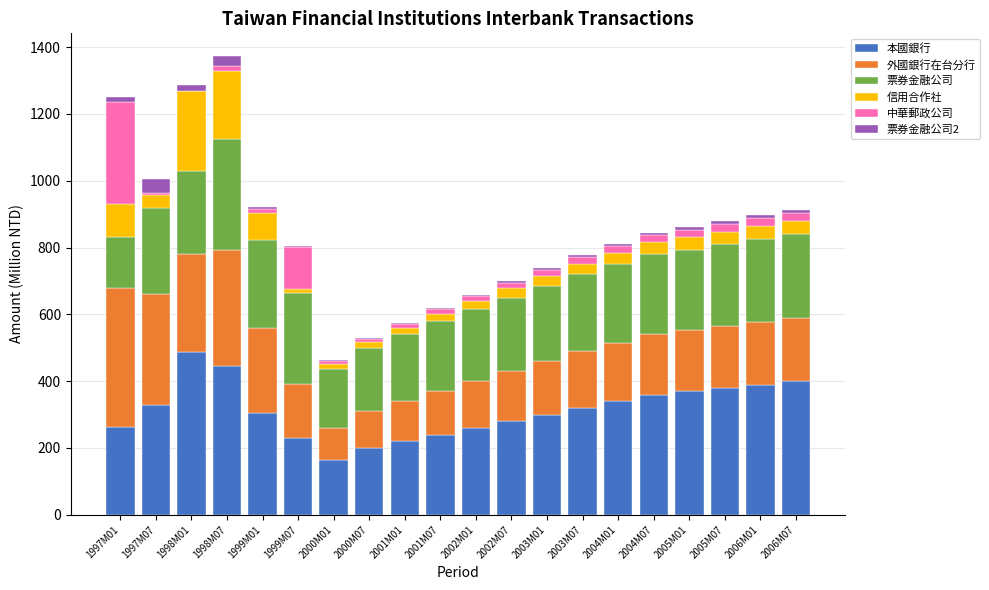

What is the total value across all series at 2002M01?

659.5